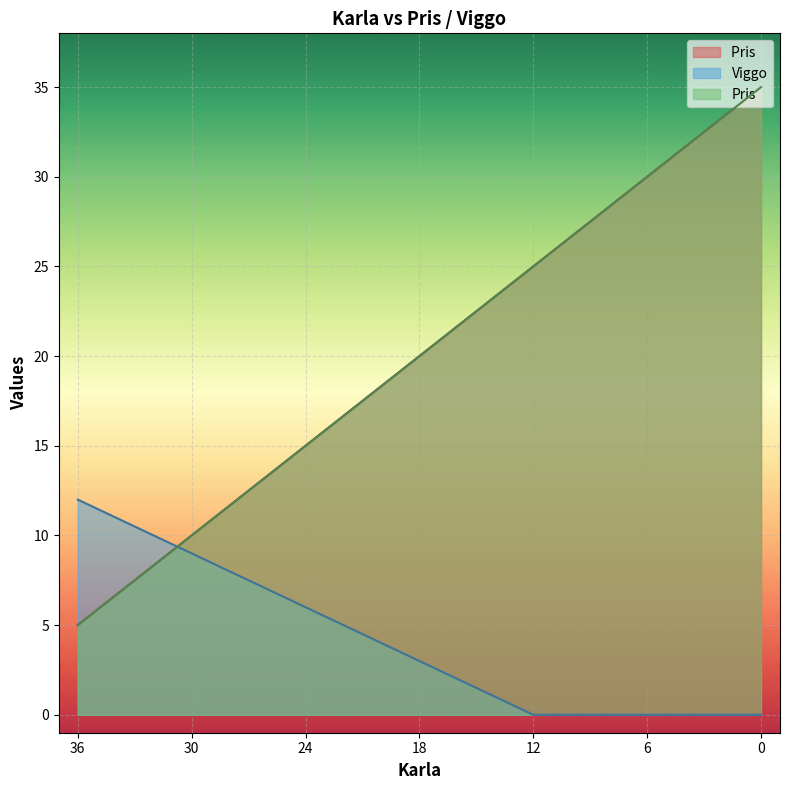

Reading left to right, what are all the values shown in this chart?

Pris : 36=5	30=10	24=15	18=20	12=25	6=30	0=35
Viggo: 36=12	30=9	24=6	18=3	12=0	6=0	0=0
Pris: 36=5	30=10	24=15	18=20	12=25	6=30	0=35